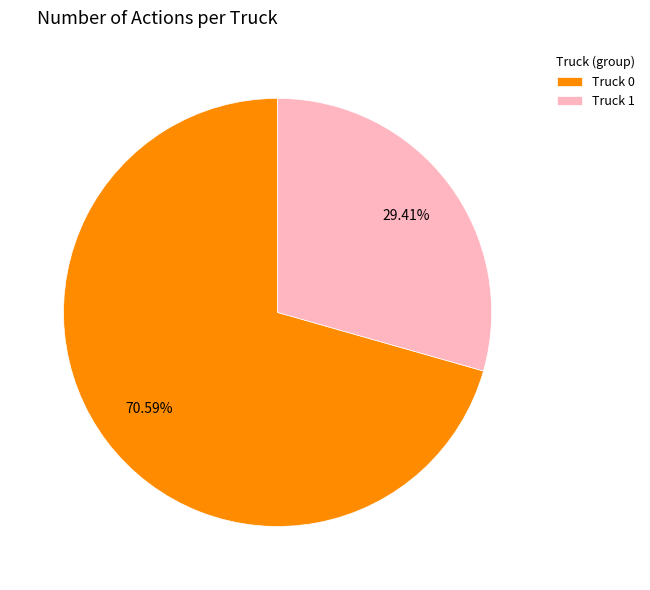

What is the majority slice?

Truck 0